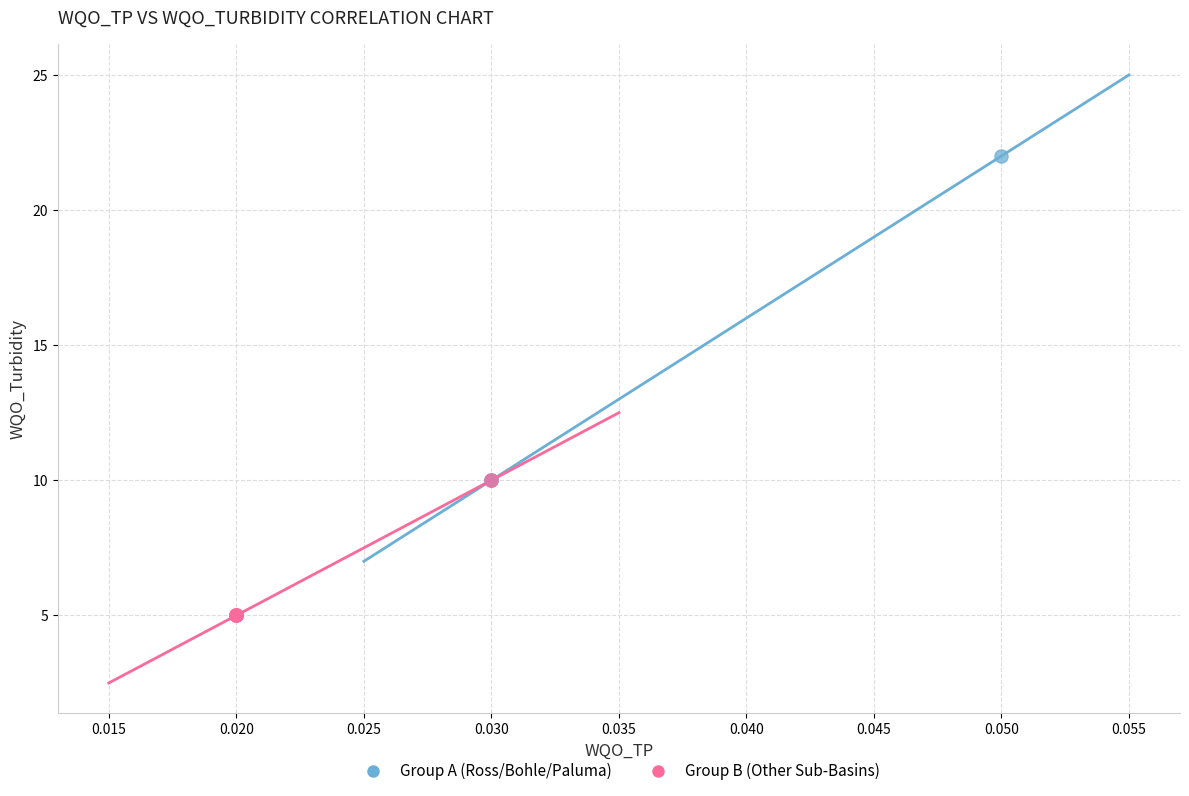

Which series has the largest Y range (max minus min)?

Group A (Ross/Bohle/Paluma)